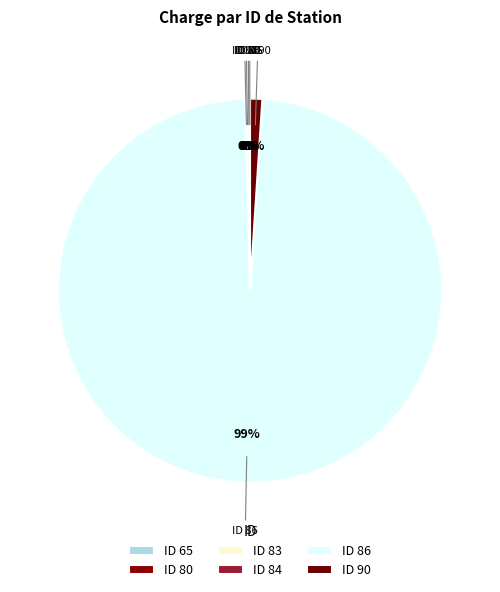

Which category has the biggest portion of the pie?

ID 86